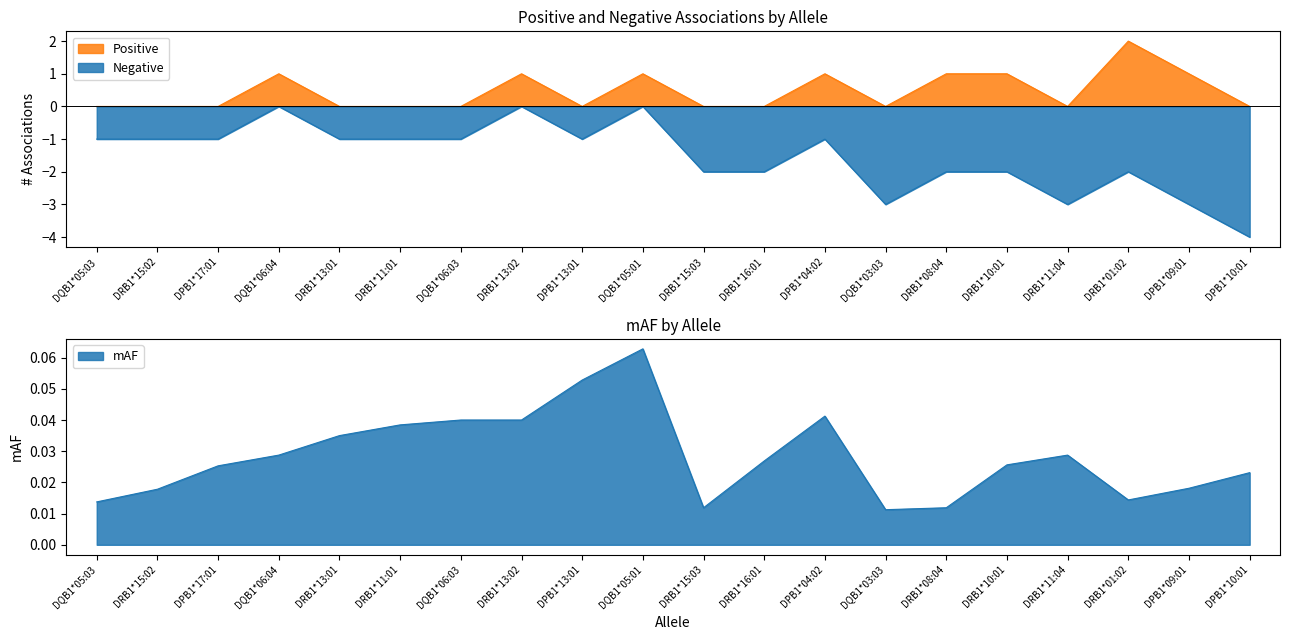

Rank the categories by Negative value from lowest to highest.

DPB1*10:01, DQB1*03:03, DRB1*11:04, DPB1*09:01, DRB1*15:03, DRB1*16:01, DRB1*08:04, DRB1*10:01, DRB1*01:02, DQB1*05:03, DRB1*15:02, DPB1*17:01, DRB1*13:01, DRB1*11:01, DQB1*06:03, DPB1*13:01, DPB1*04:02, DQB1*06:04, DRB1*13:02, DQB1*05:01